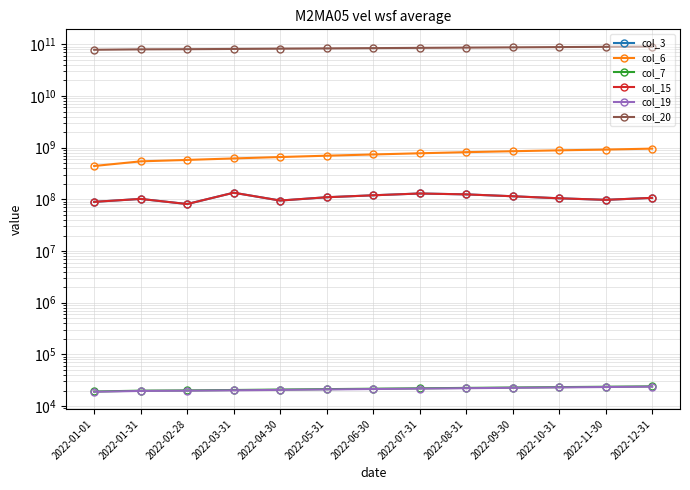

Which series has the widest spread of values?

col_20